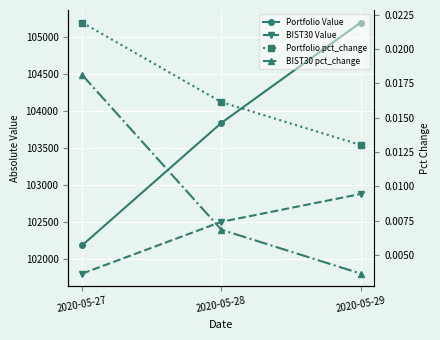

How many data points does each series have?

3